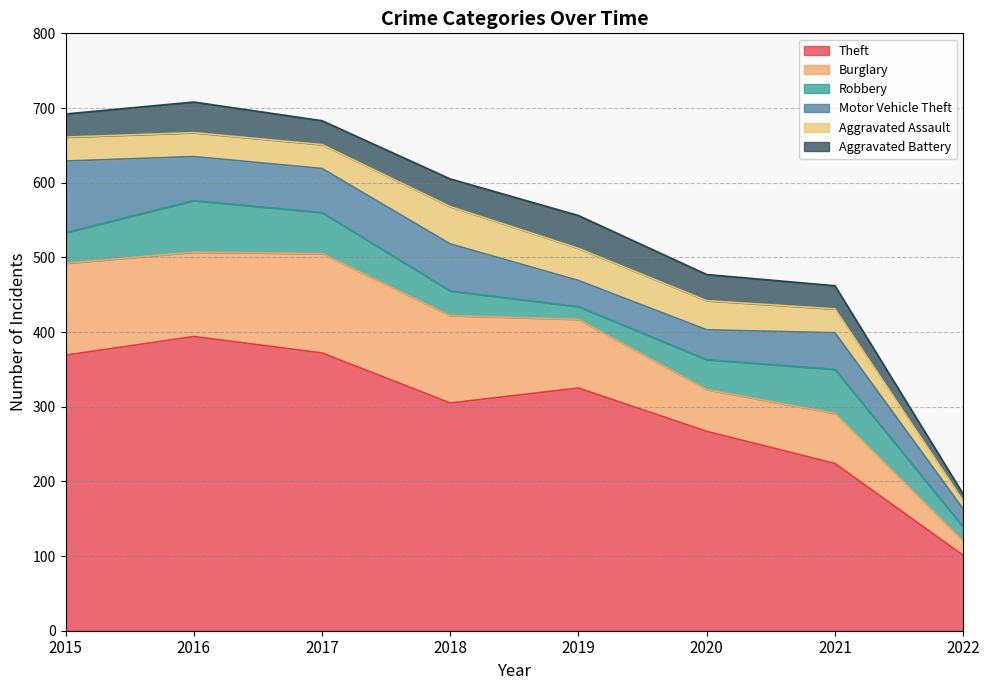

At which label is Robbery closest to 43?

2015